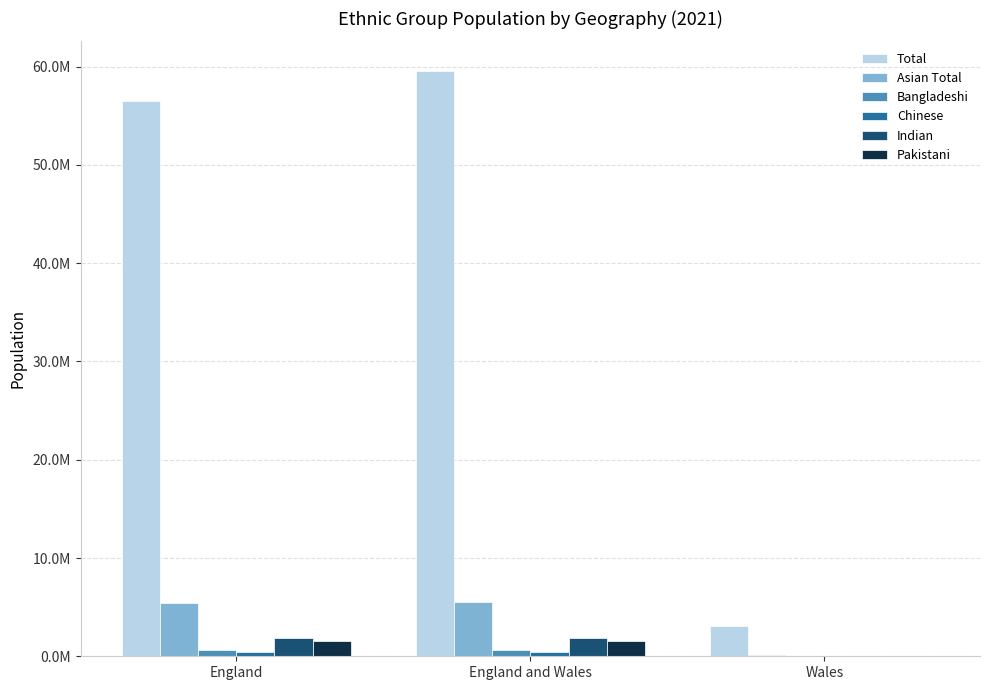

Where is Asian Total nearest to the value 2802224?

England